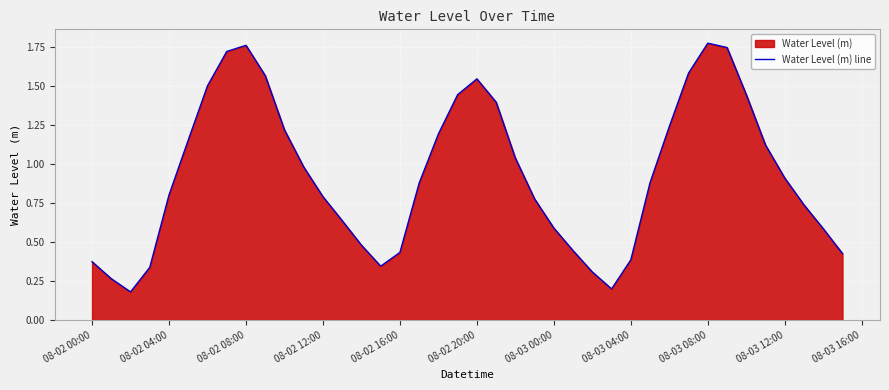

What is the smallest value displayed?

0.2